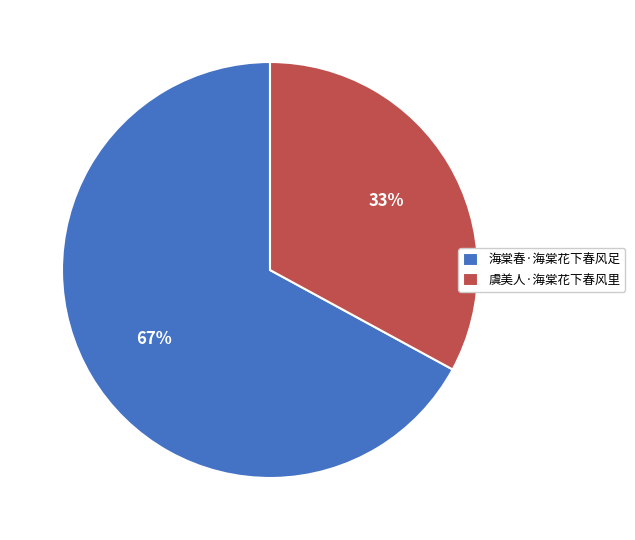

The 虞美人·海棠花下春风里 slice represents 33% of the pie. True or false?

True